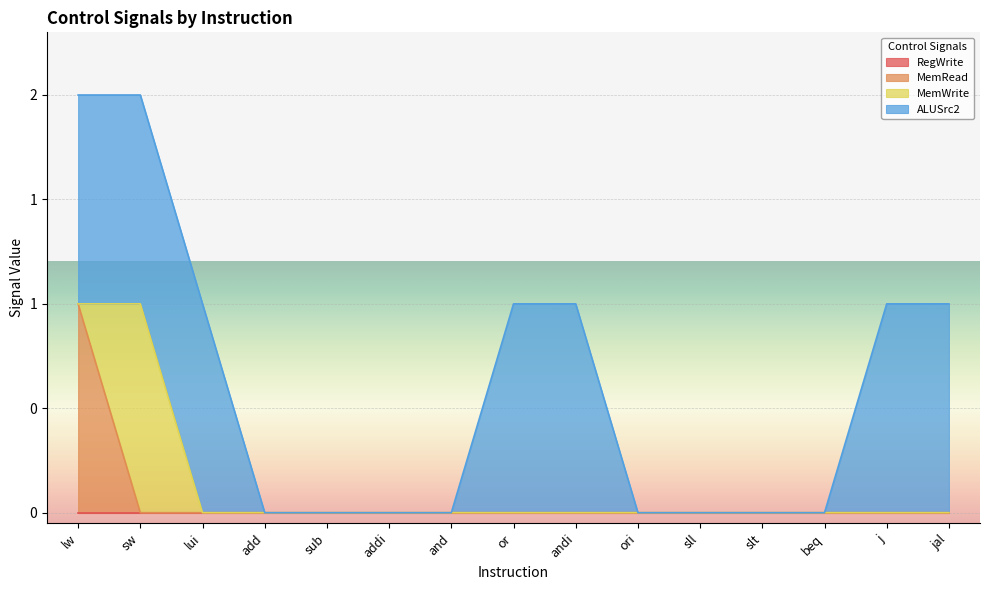

Count the number of categories in the chart.

15